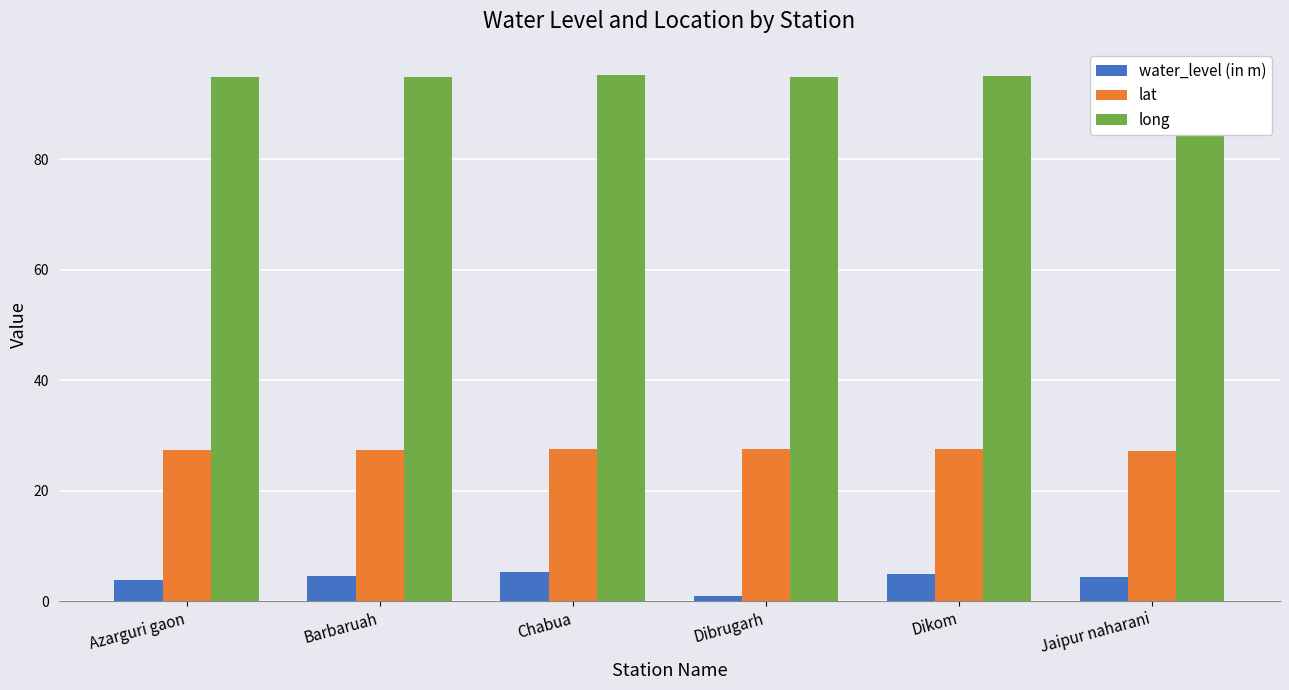

Read the long value at Dikom.

95.1